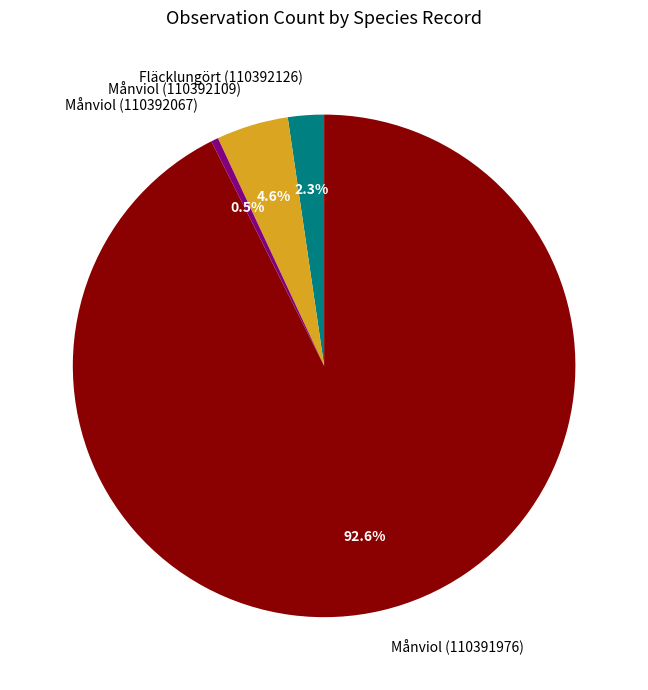

Is the sum of Månviol (110392109) and Fläcklungört (110392126) greater than half?

No